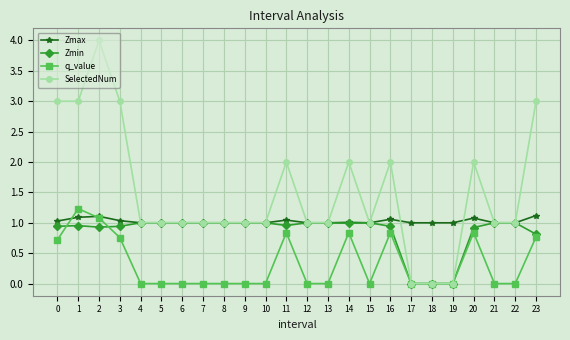

Which series has the largest range (max minus min)?

SelectedNum